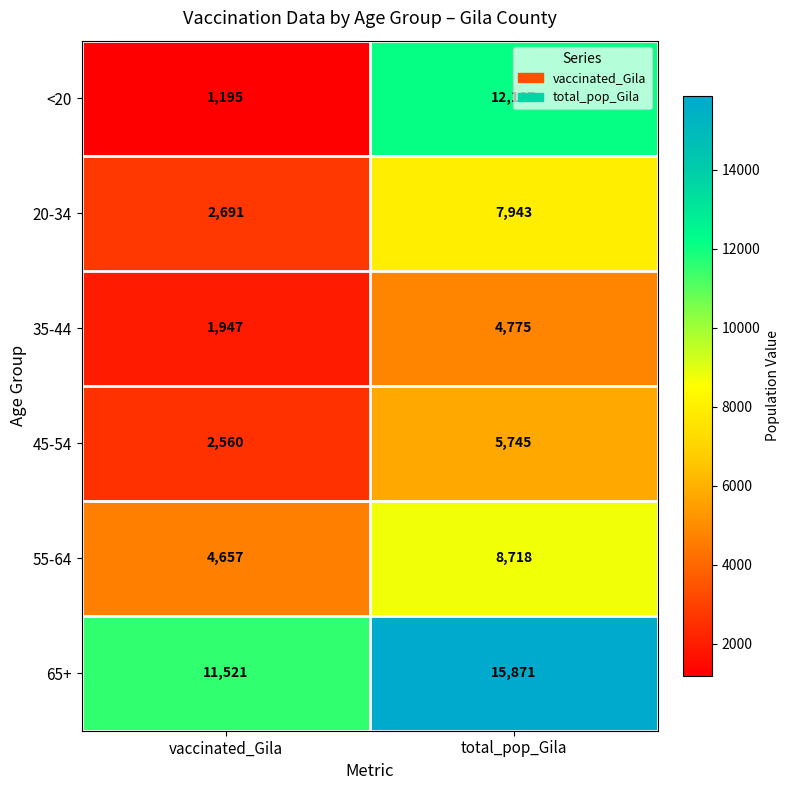

Is it true that 55-64 equals 4657 at vaccinated_Gila?

True